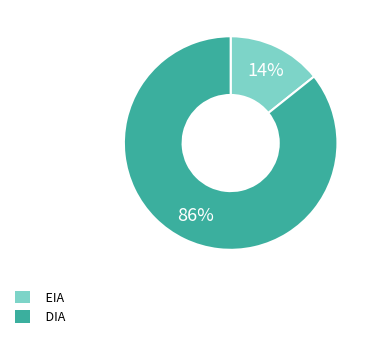

What percentage is the EIA slice, to the nearest percent?

14%